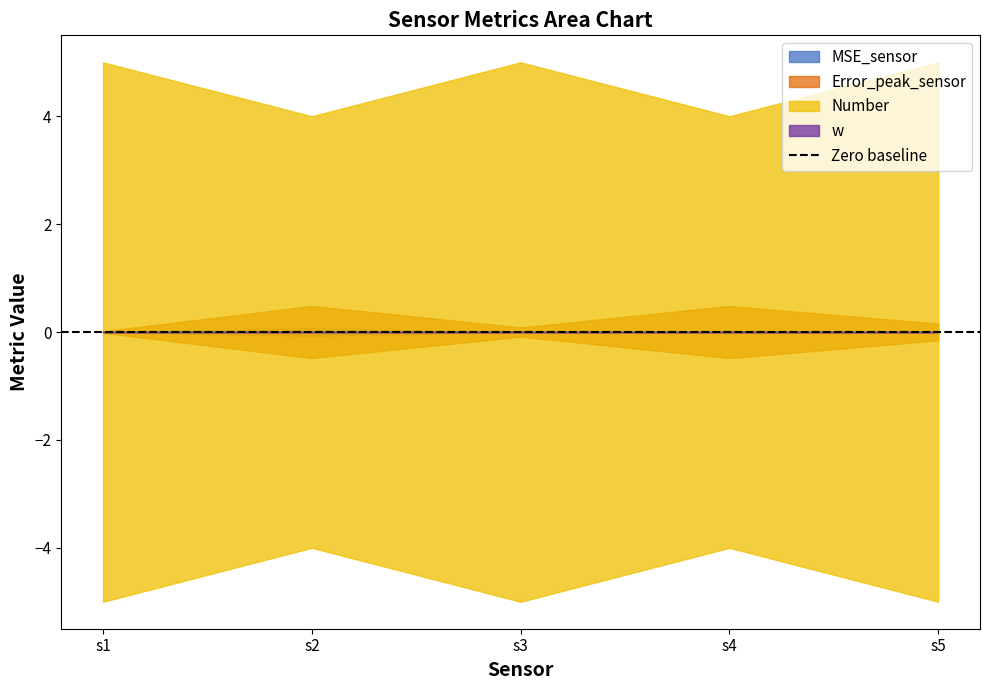

How many series are shown in this chart?

4